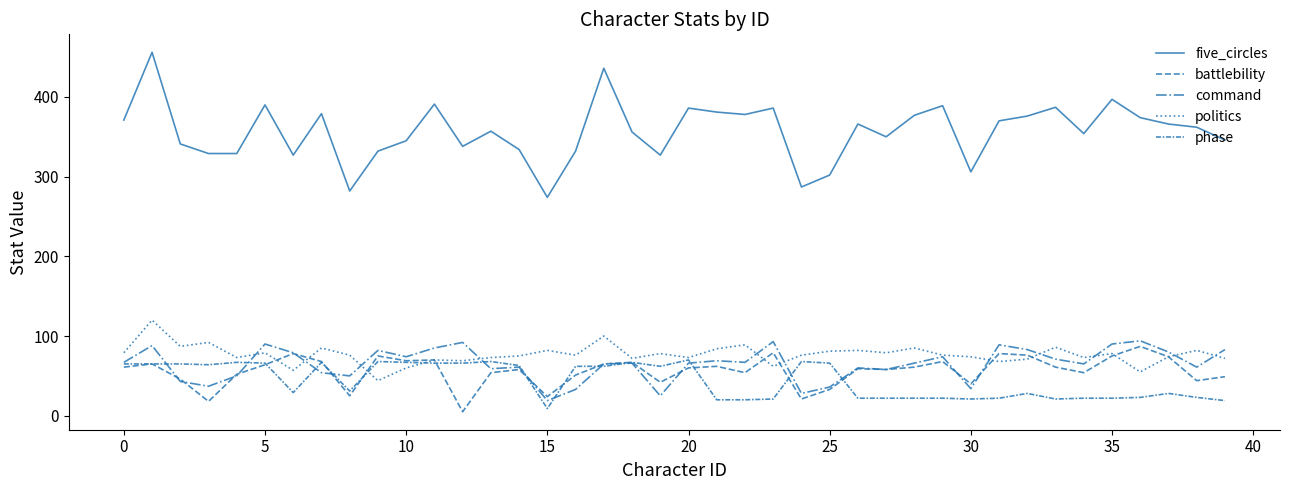

Does the chart have visible grid lines?

No